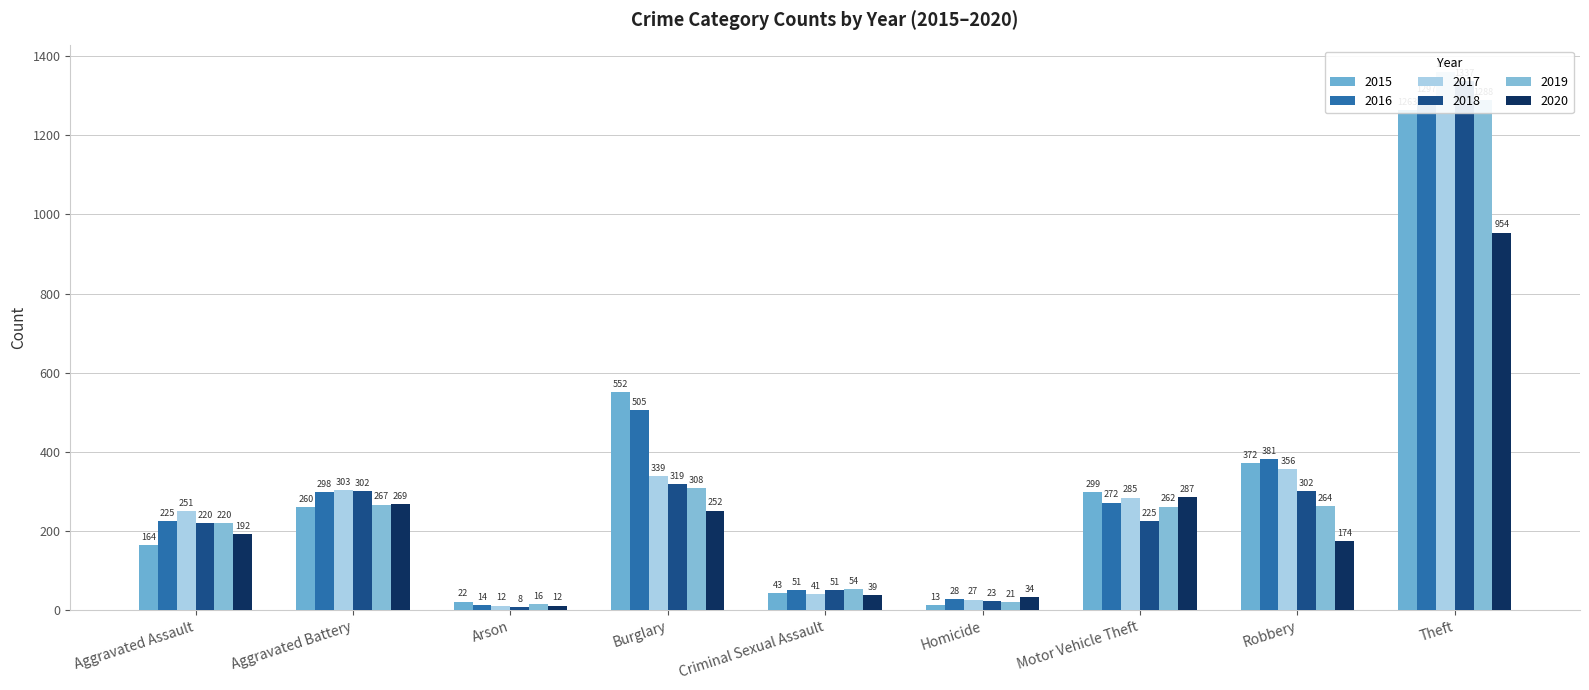

How many categories are shown in the chart?

9